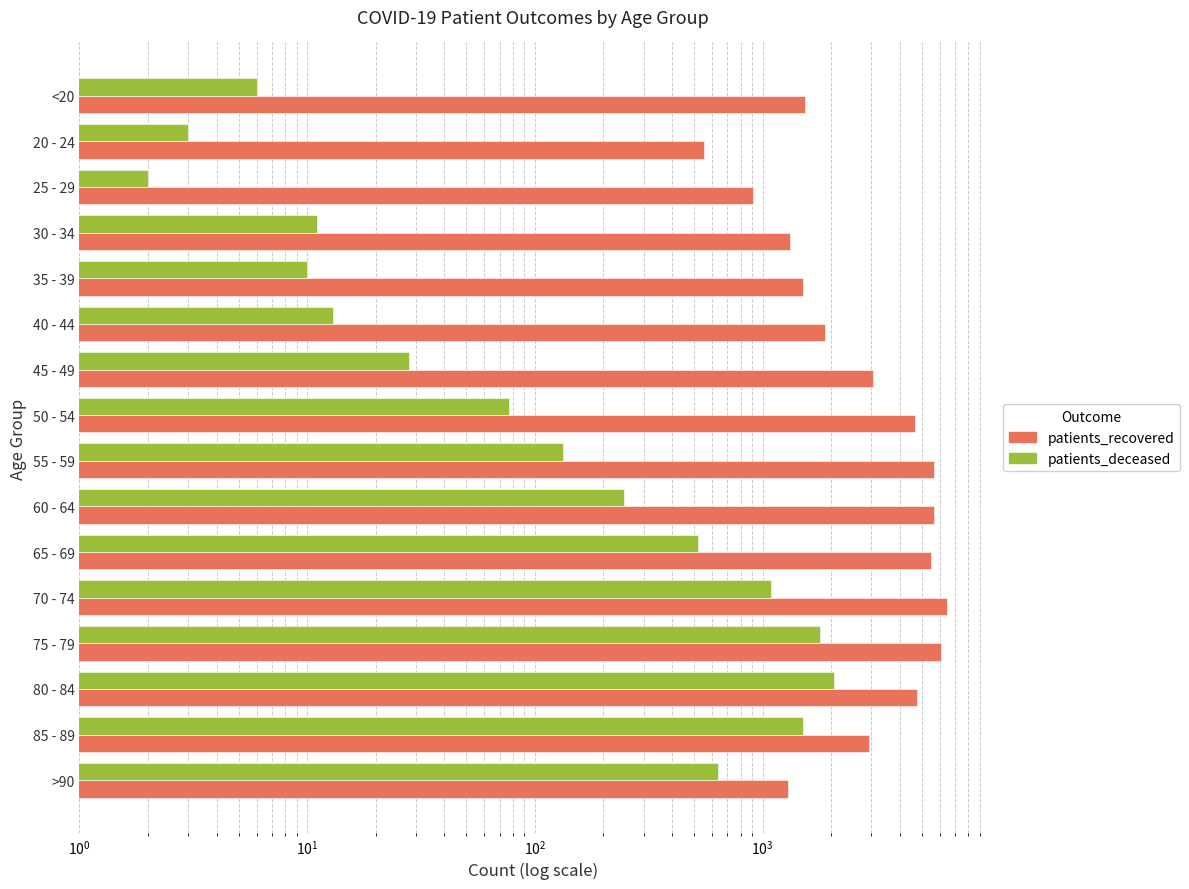

Reading left to right, transcribe all the data shown in this chart.

patients_recovered: 1532	555	908	1316	1504	1874	3044	4685	5655	5629	5512	6453	6059	4740	2928	1291
patients_deceased: 6	3	2	11	10	13	28	77	133	247	520	1091	1791	2050	1499	635